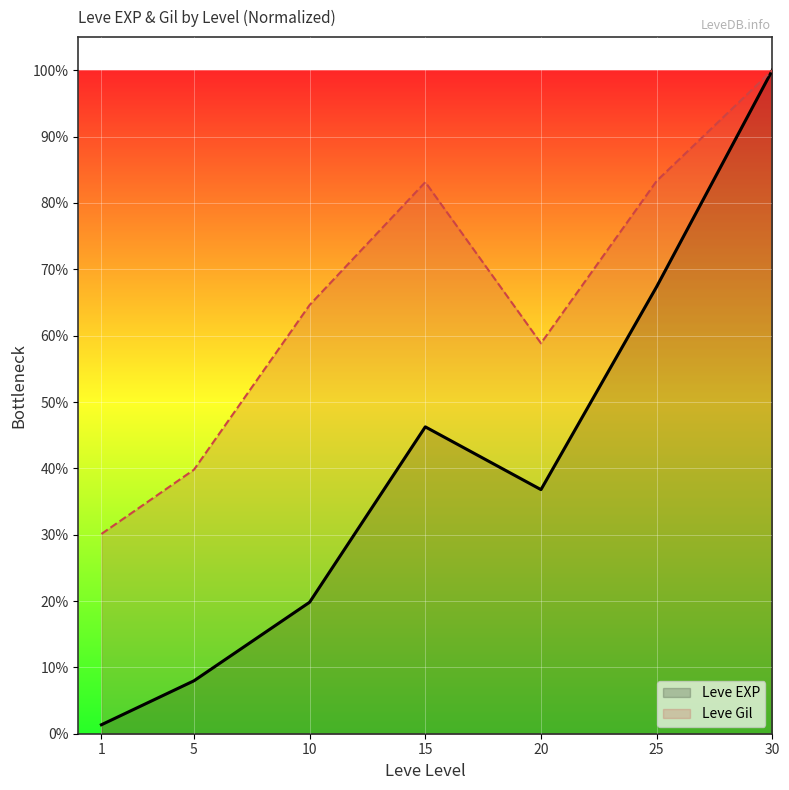

Reading left to right, extract all data points from this chart.

Leve EXP: 1.4	8.0	19.8	46.3	36.8	67.4	100.0
Leve Gil: 30.1	39.8	64.6	83.1	58.8	83.3	100.0